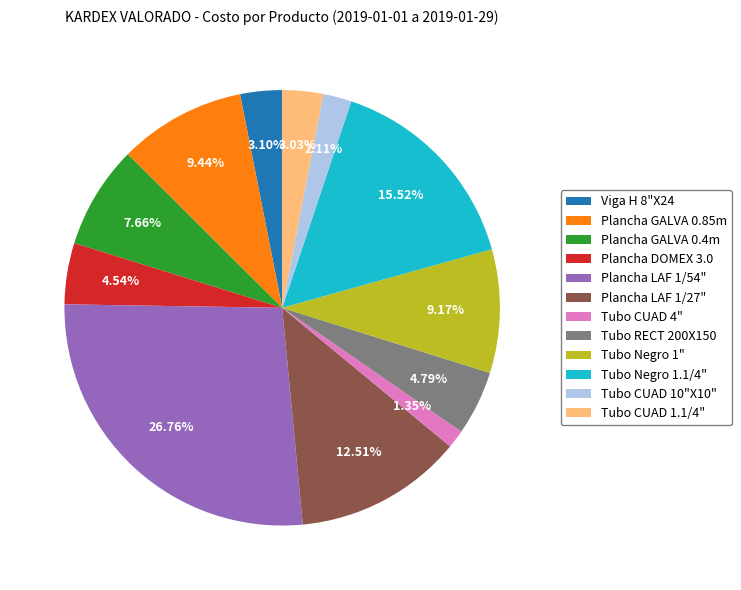

How many slices are in this pie chart?

12